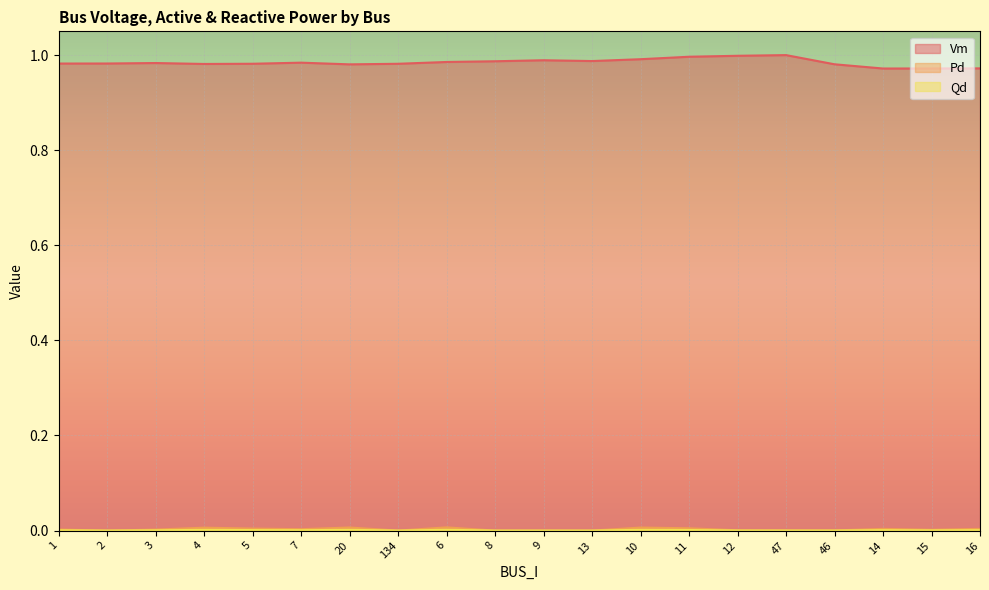

How many interior local peaks does the Qd series have?

5